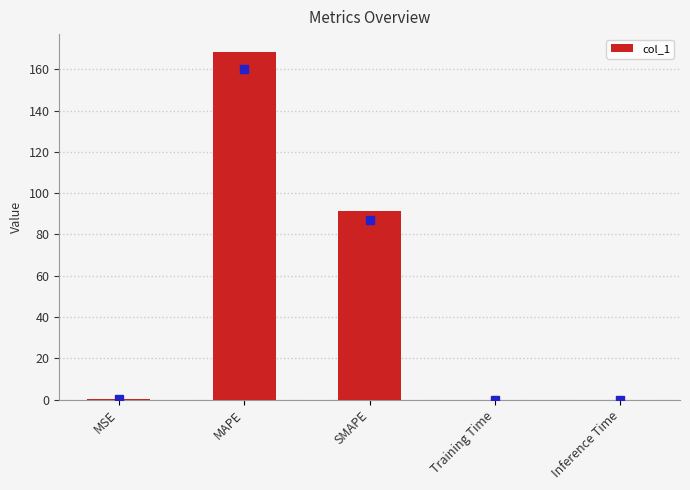

What is the difference between the values at Inference Time and MAPE?

168.6